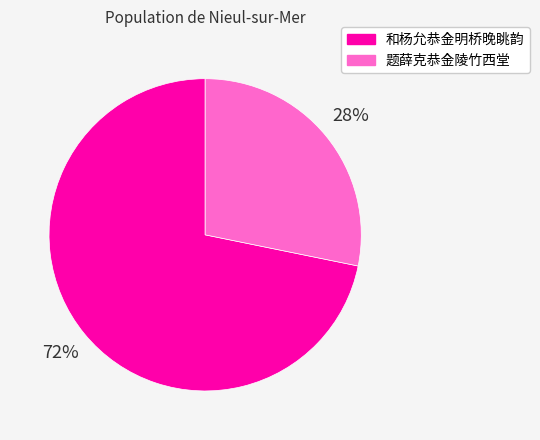

Count the number of slices in the pie.

2